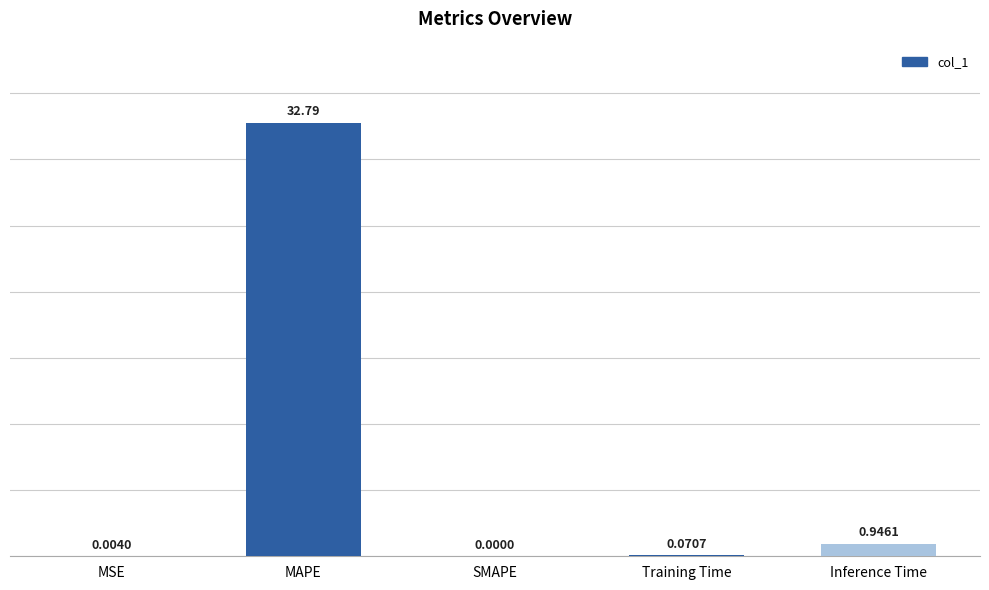

How many values are above zero?

4